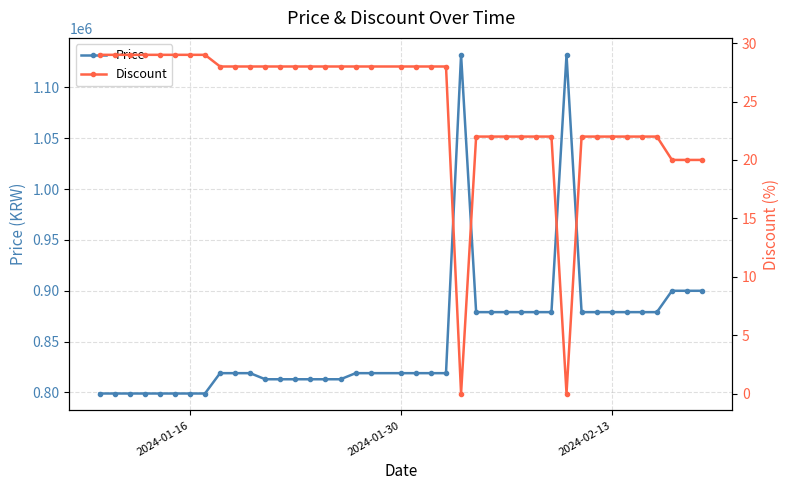

True or false: Price has more than 0 points higher than both neighbors.

True